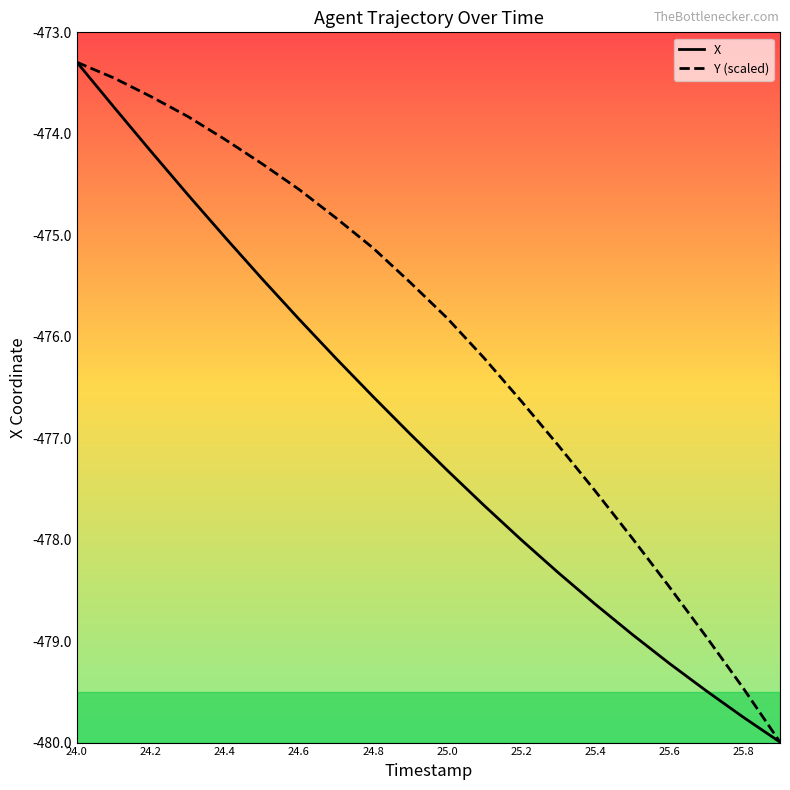

Rank the series by their average value, from highest to lowest.

Y (scaled), X